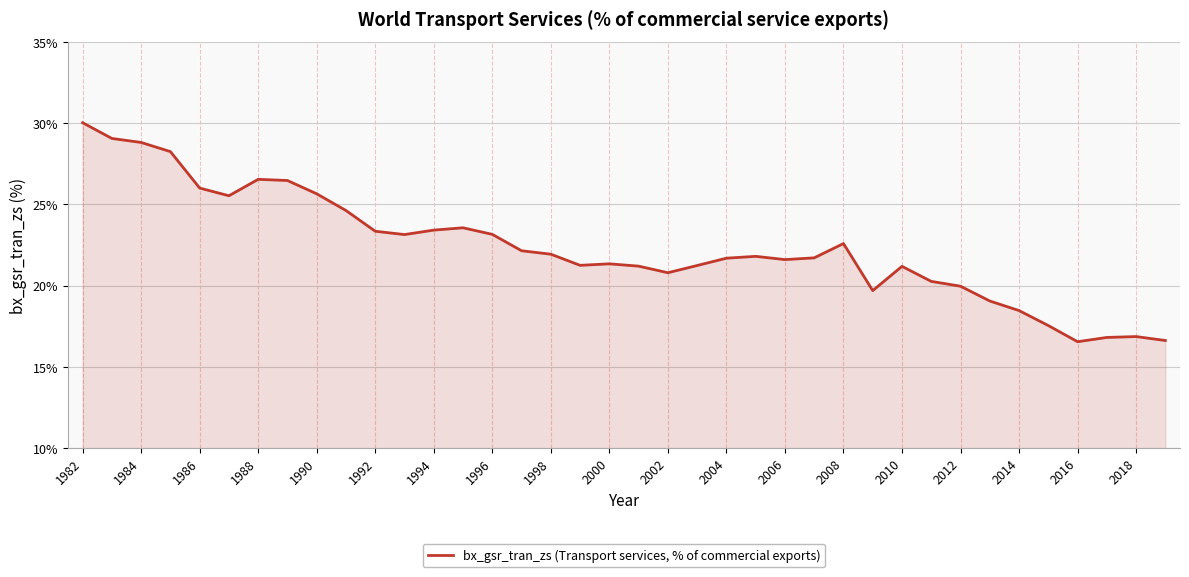

What is the difference between the maximum and minimum values?

13.5